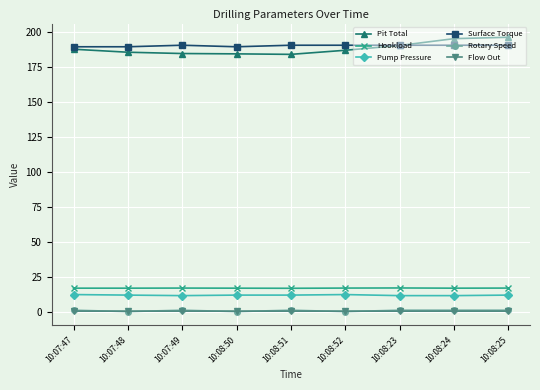

What is the maximum value shown in the chart?

196.5